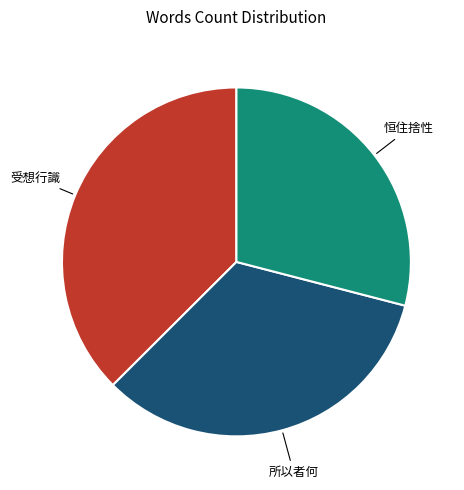

Is there any slice that represents more than half of the pie?

No